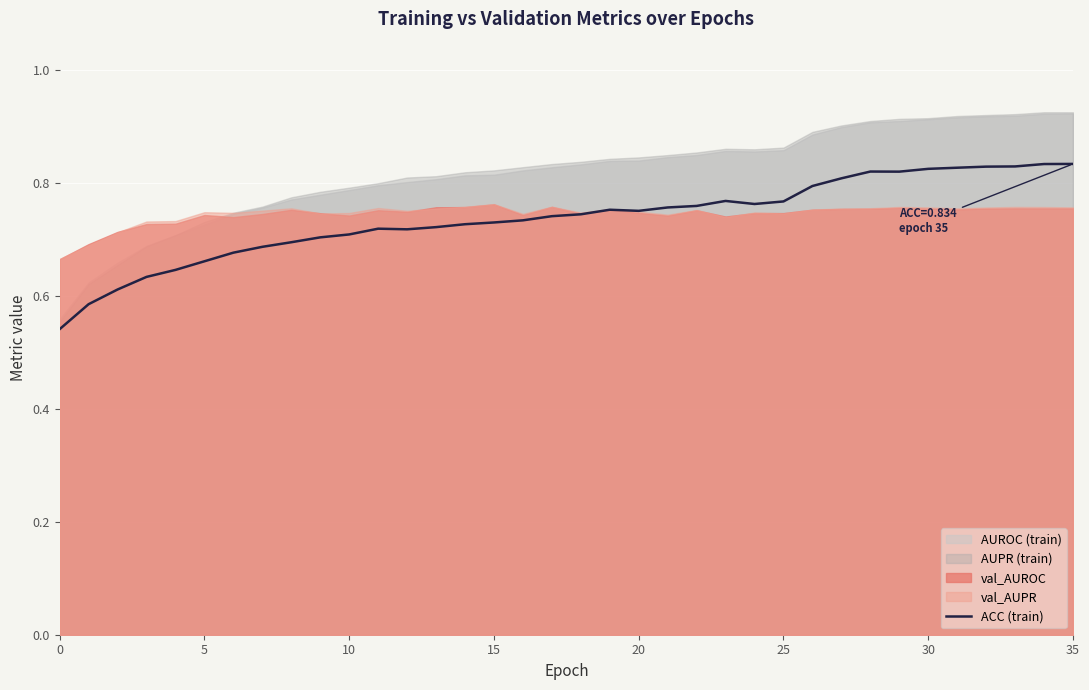

How many interior local peaks (higher than both neighbors) does the data have?

4